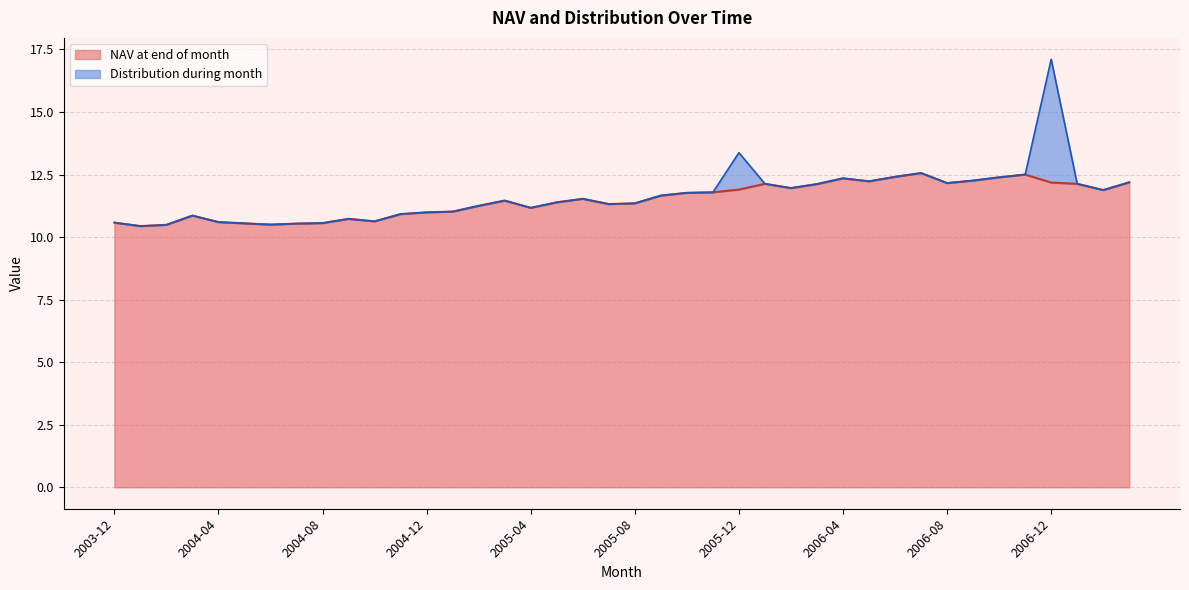

Between 2005-10 and 2006-11, which is larger?

2006-11